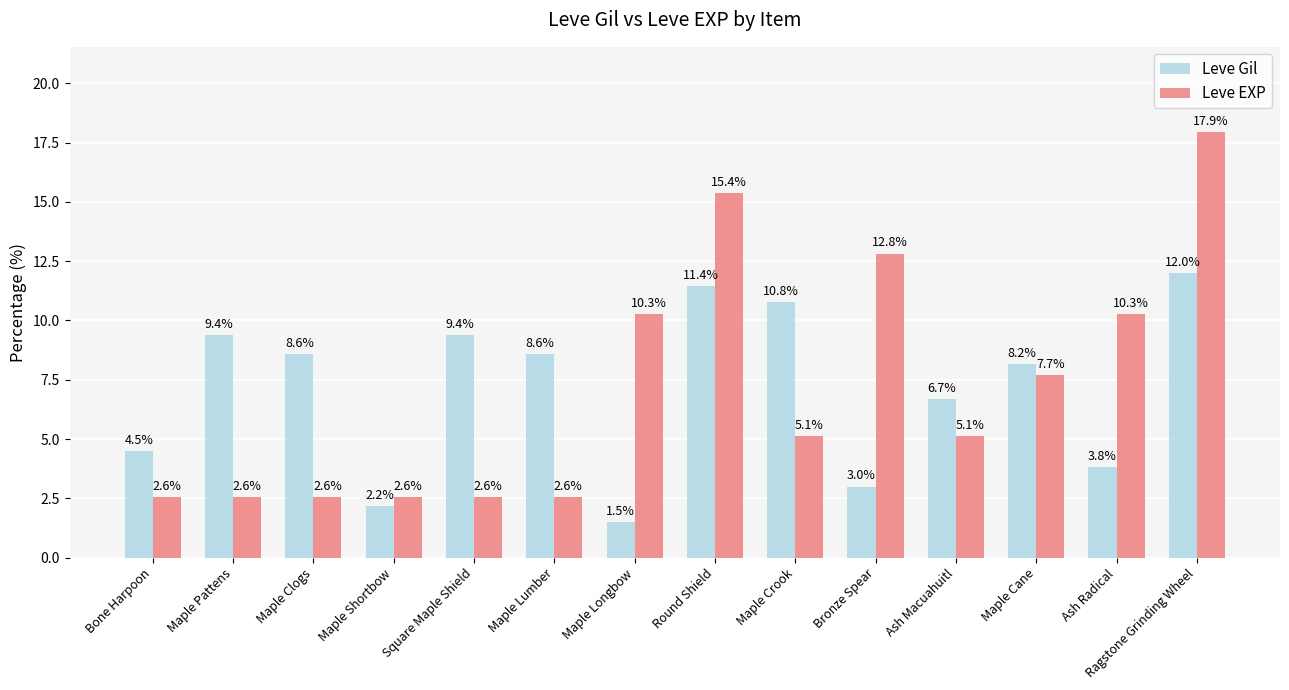

Are the bars horizontal?

No